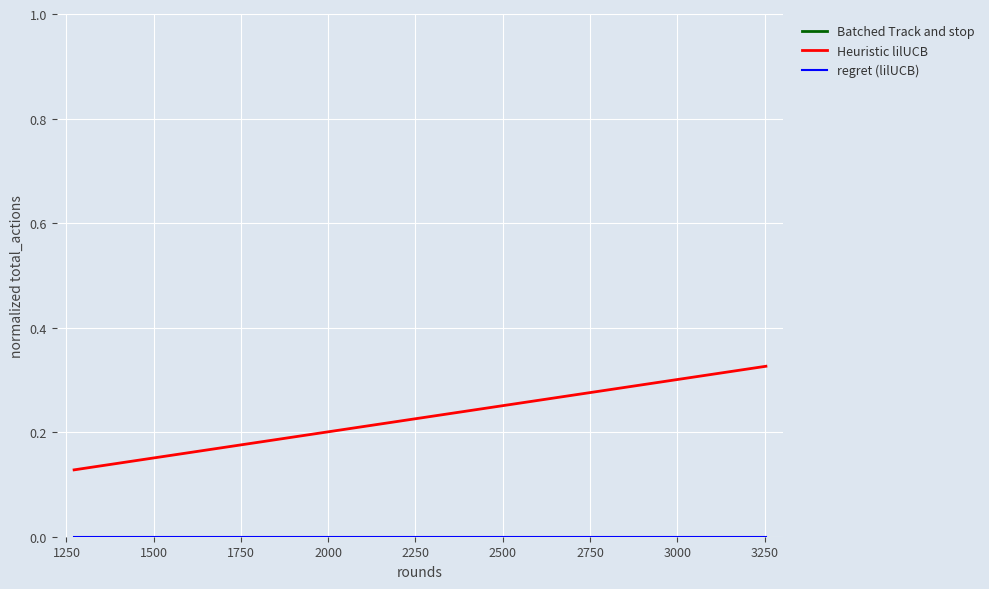

What is the value of the Batched Track and stop point at the 4th from the left?

0.5